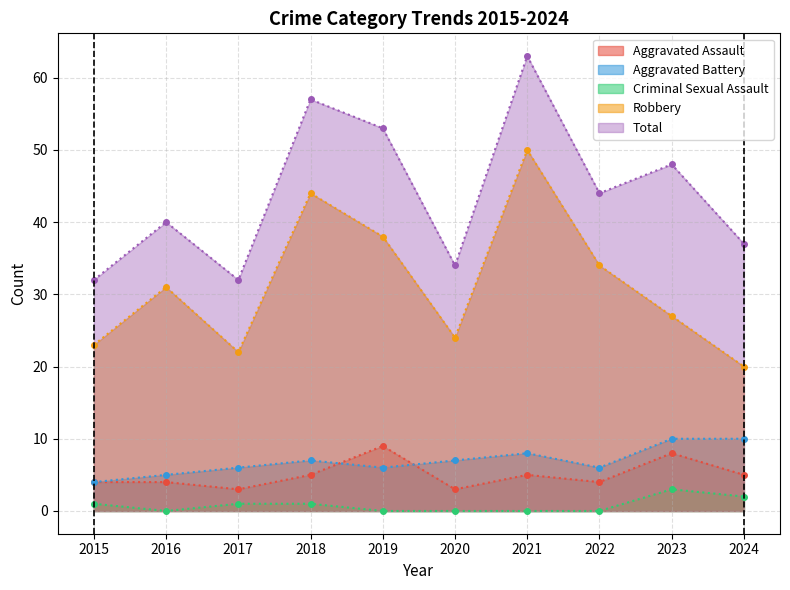

Does the chart have visible grid lines?

Yes